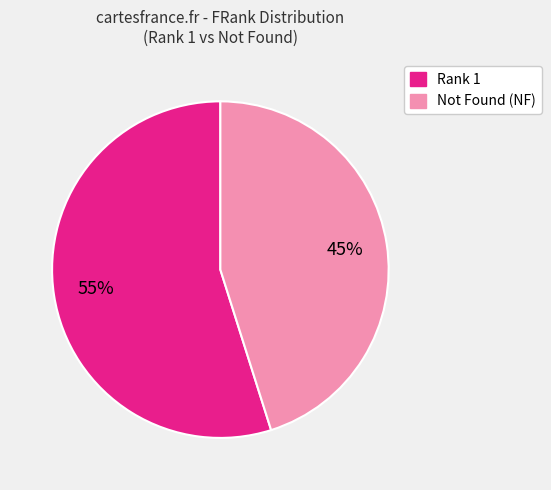

Is there a majority slice in this chart?

Yes